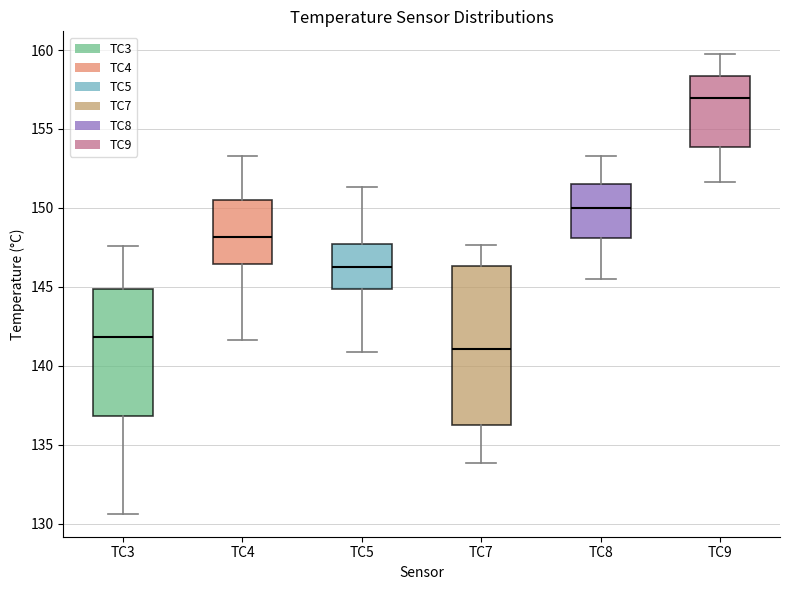

Which box has the highest median line?

TC9